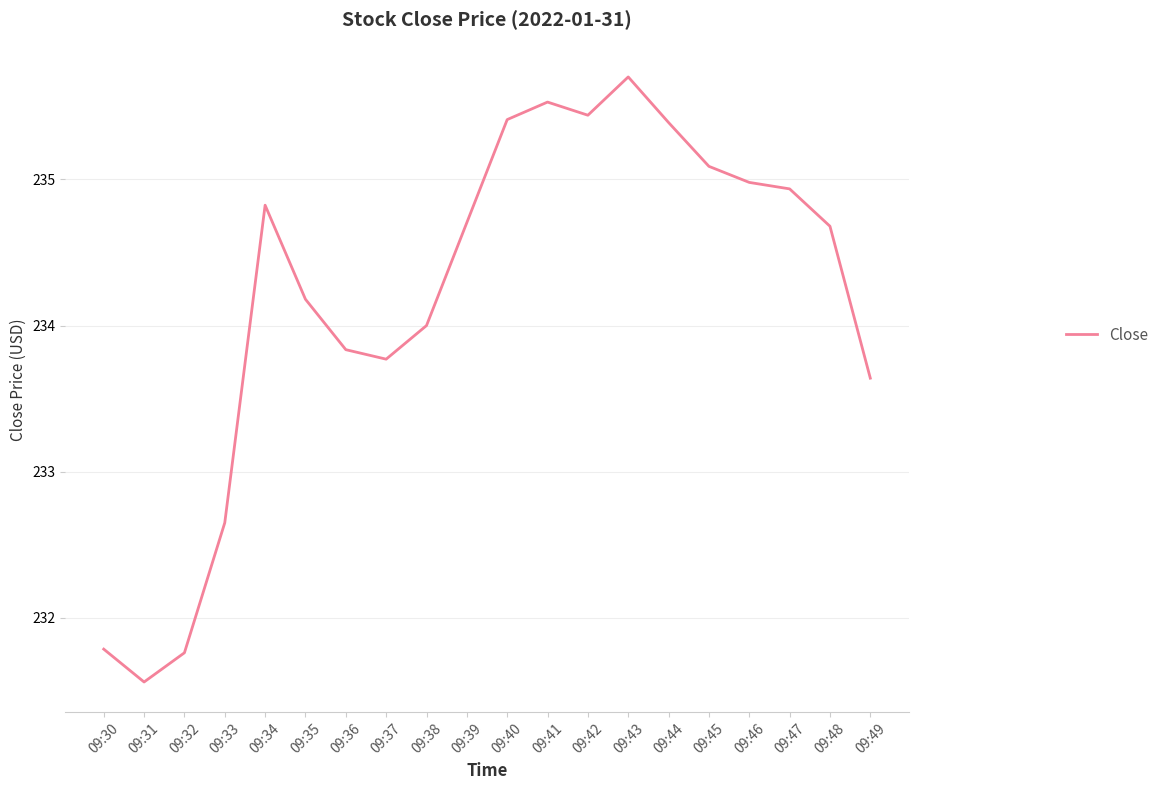

What is the approximate value at 09:37?

233.8